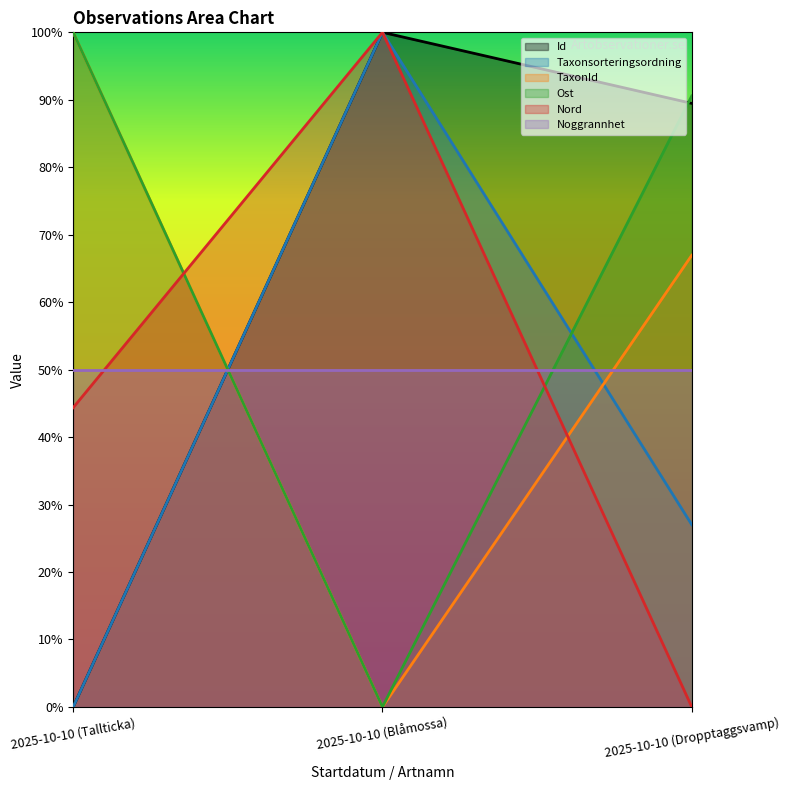

At which category does the chart reach its minimum across all series?

2025-10-10 (Tallticka)